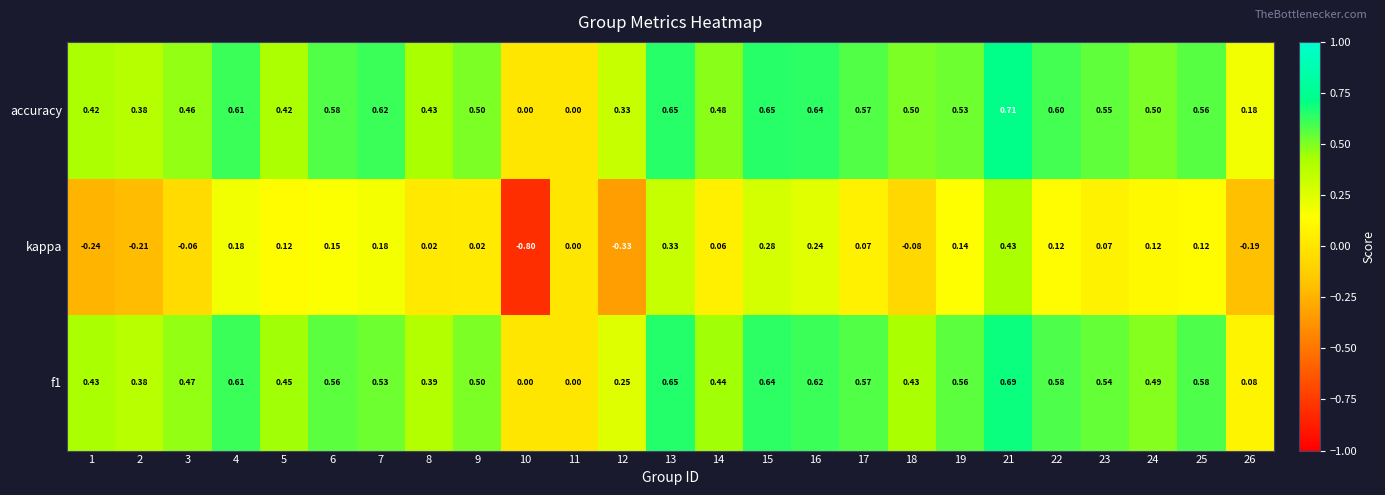

Which series has the largest total across all categories?

accuracy